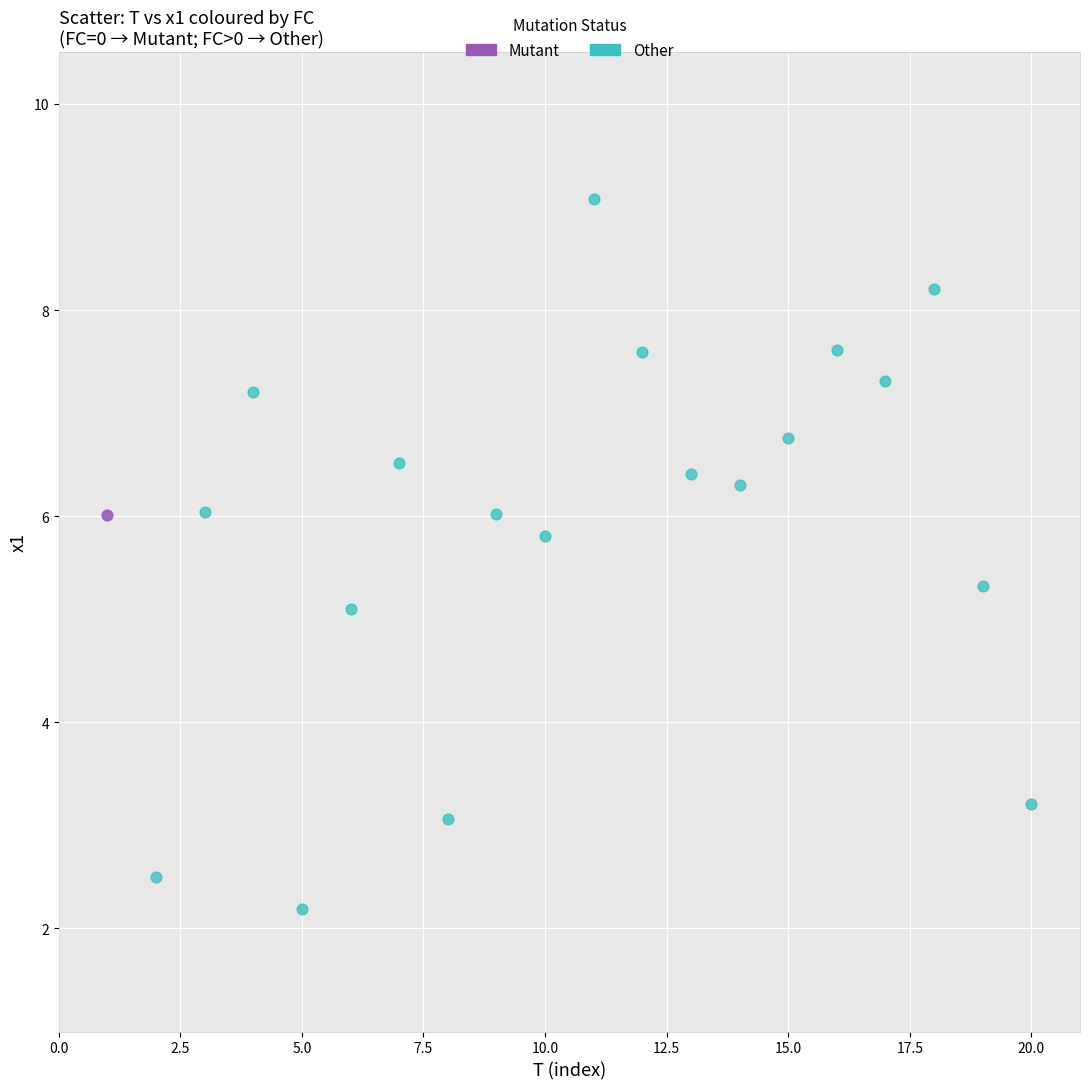

What are all the series names shown in the legend?

Mutant, Other